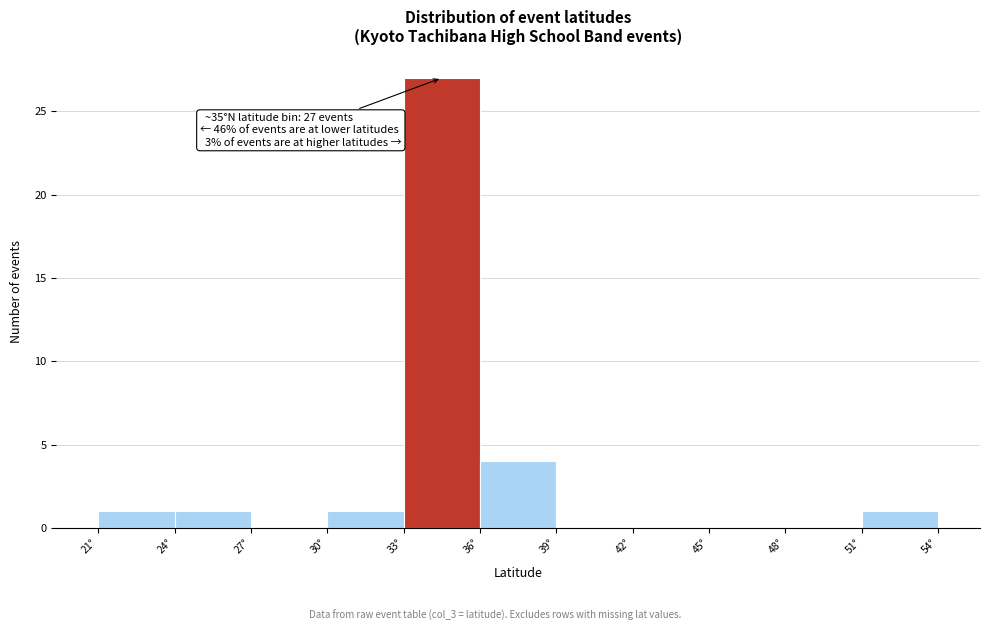

Over which range of the x-axis is the bar tallest?

33 to 36